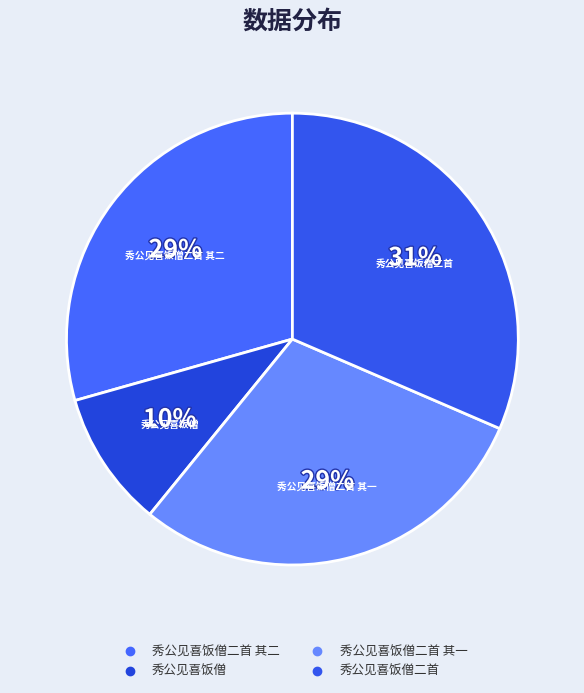

Count the number of slices in the pie.

4